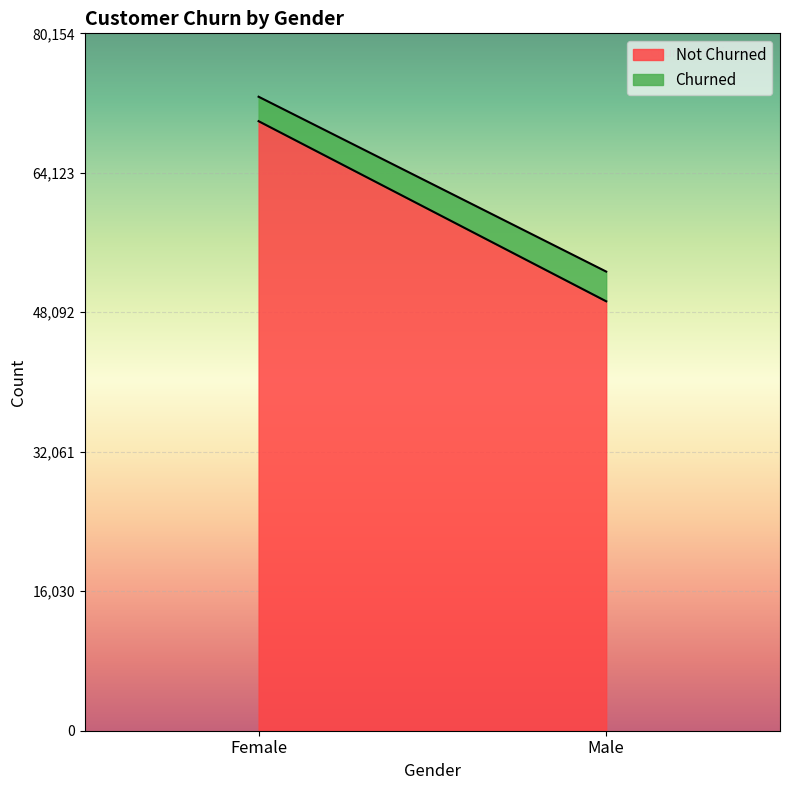

The Not Churned series shows 70058 at Female. True or false?

True